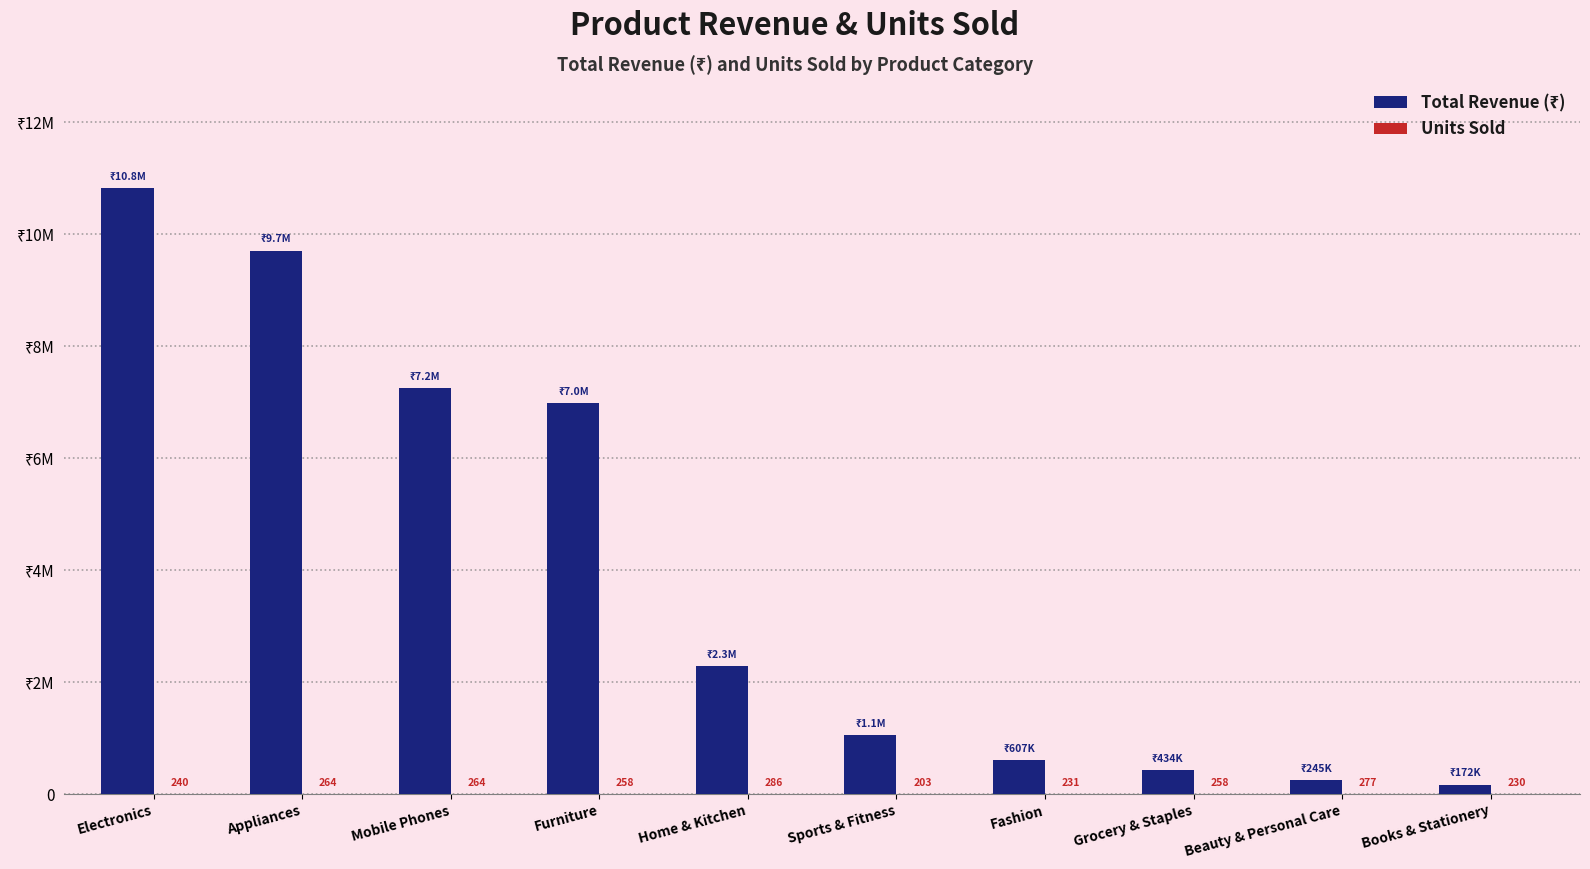

Does the chart contain stacked bars?

No